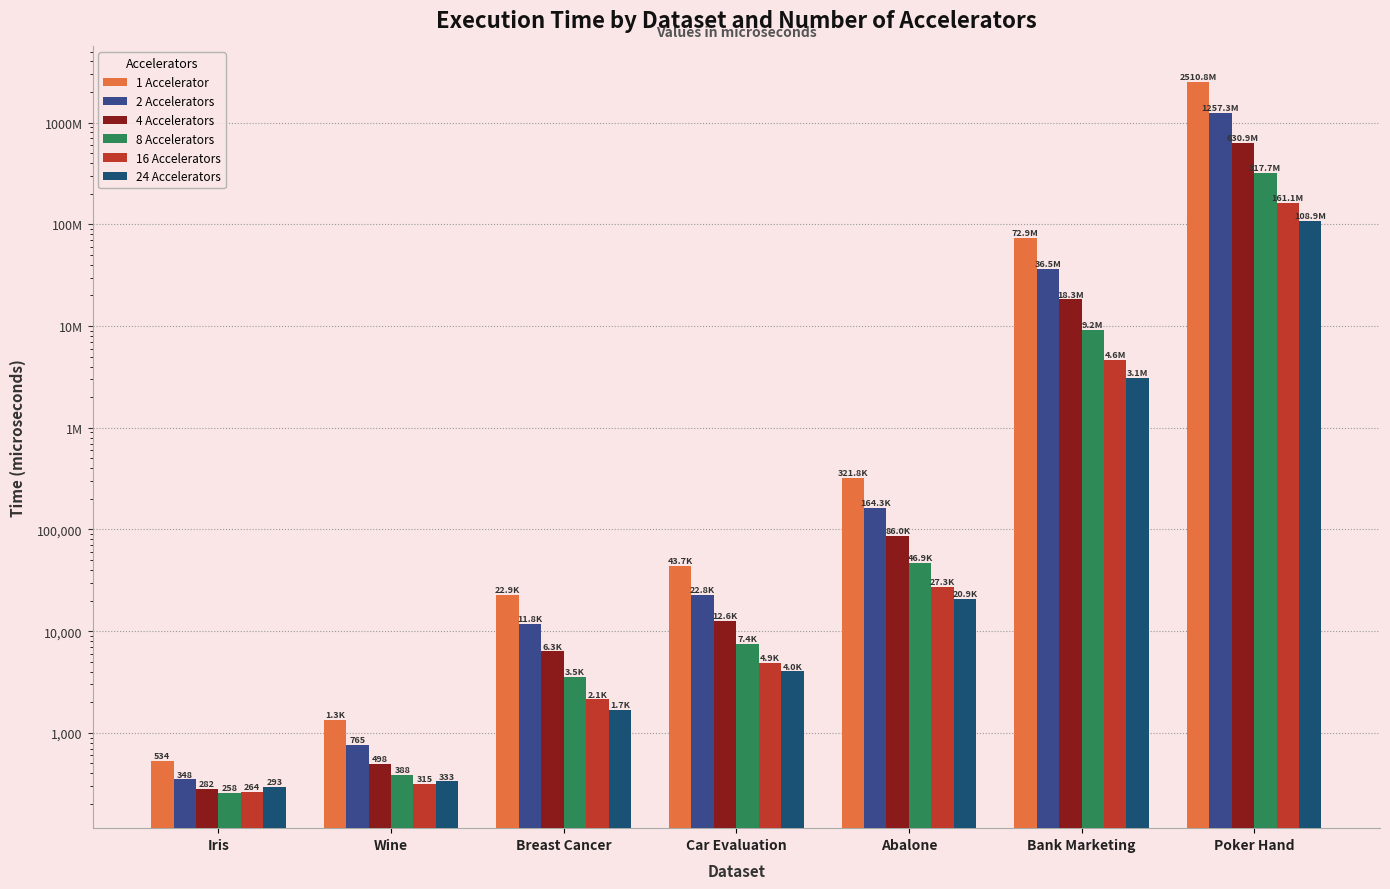

What is the value of the 4 Accelerators bar at the 2nd from the left?

498.2